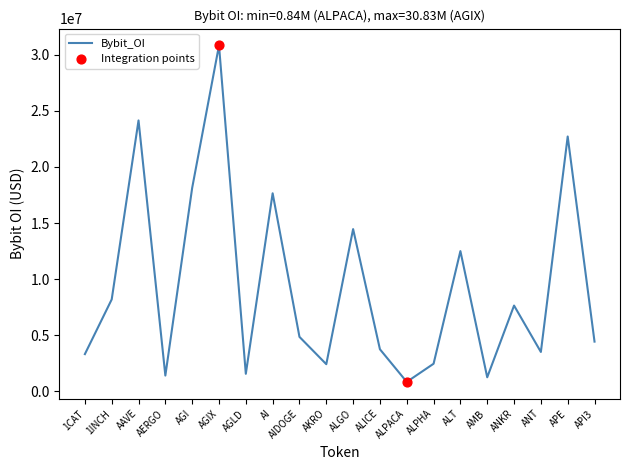

What is the ratio of the value at AI to the value at 1CAT?

5.3